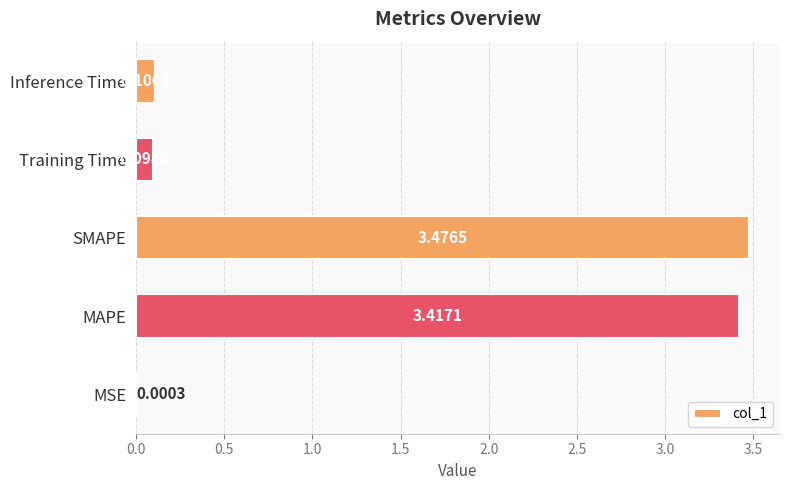

At which label is the value closest to 1?

Inference Time